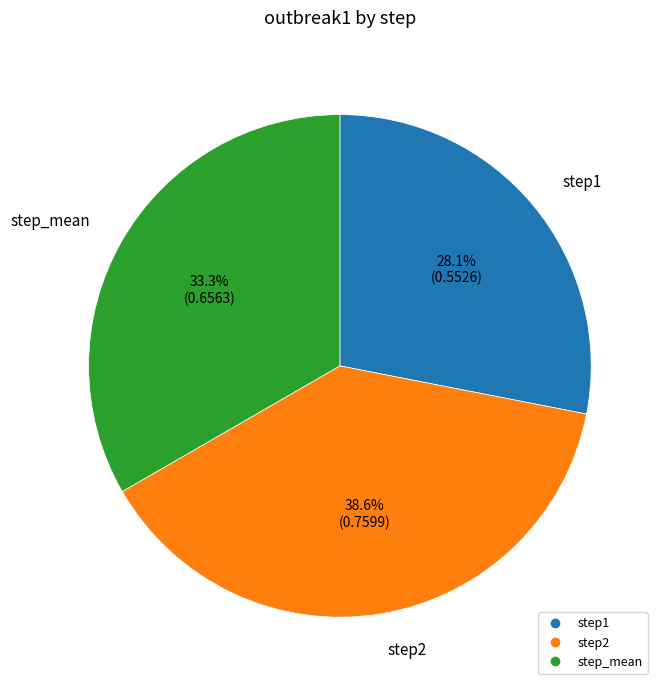

How many slices are in this pie chart?

3